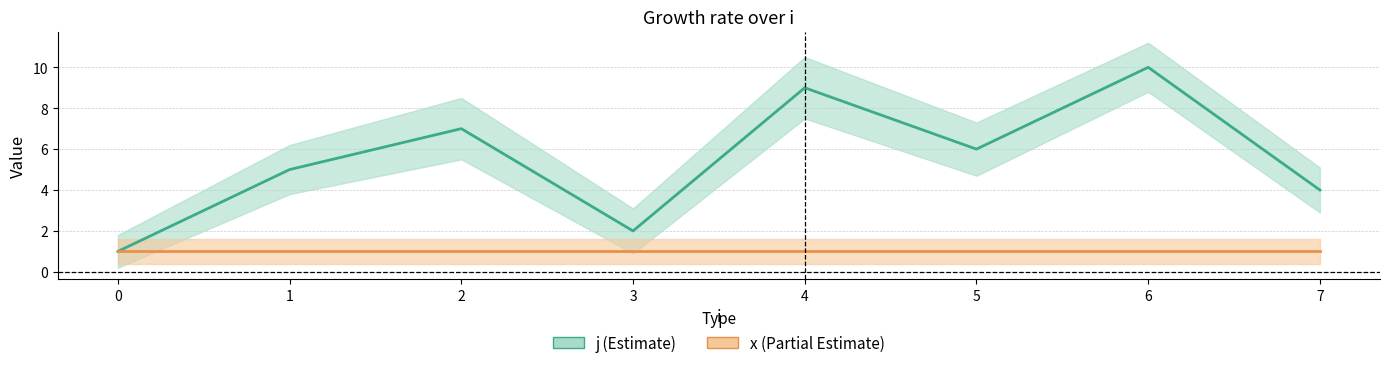

What are all the series names shown in the legend?

j, x